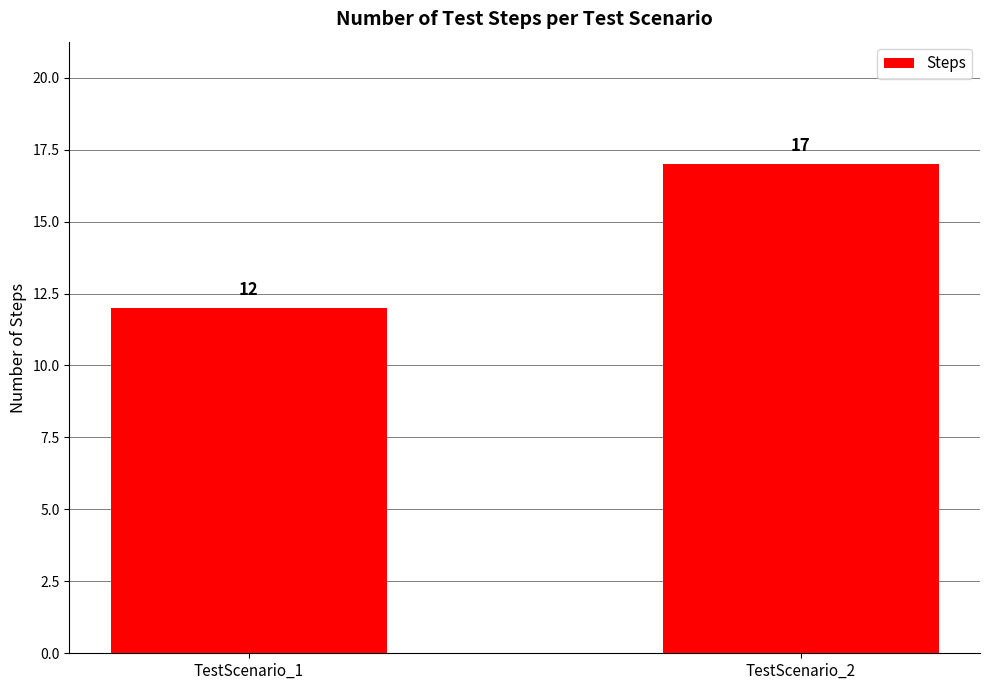

What is the difference between the maximum and minimum values?

5